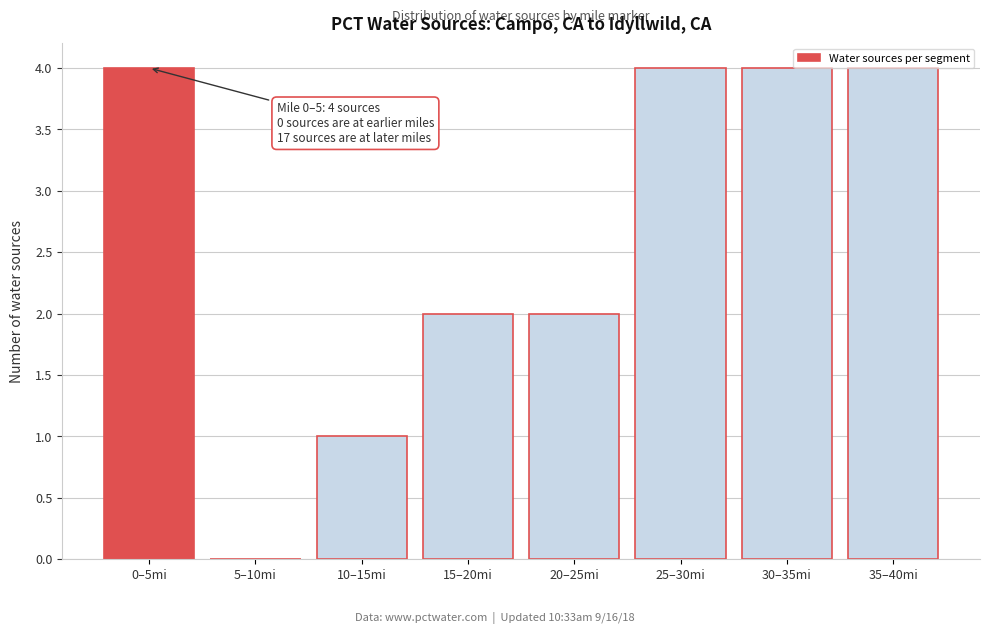

Reading left to right, list all the values displayed in this chart.

0–5mi=4	5–10mi=0	10–15mi=1	15–20mi=2	20–25mi=2	25–30mi=4	30–35mi=4	35–40mi=4